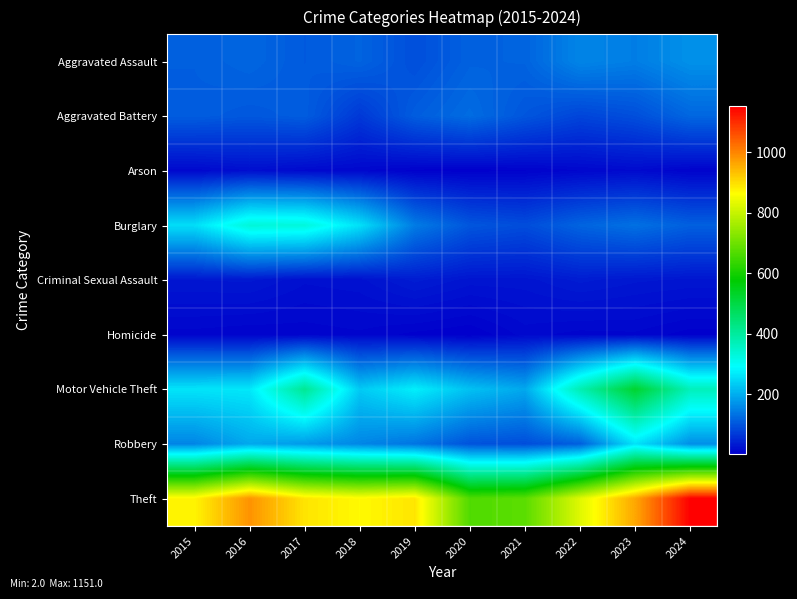

List the series in order of their peak value, lowest first.

Homicide, Arson, Criminal Sexual Assault, Aggravated Battery, Aggravated Assault, Robbery, Burglary, Motor Vehicle Theft, Theft